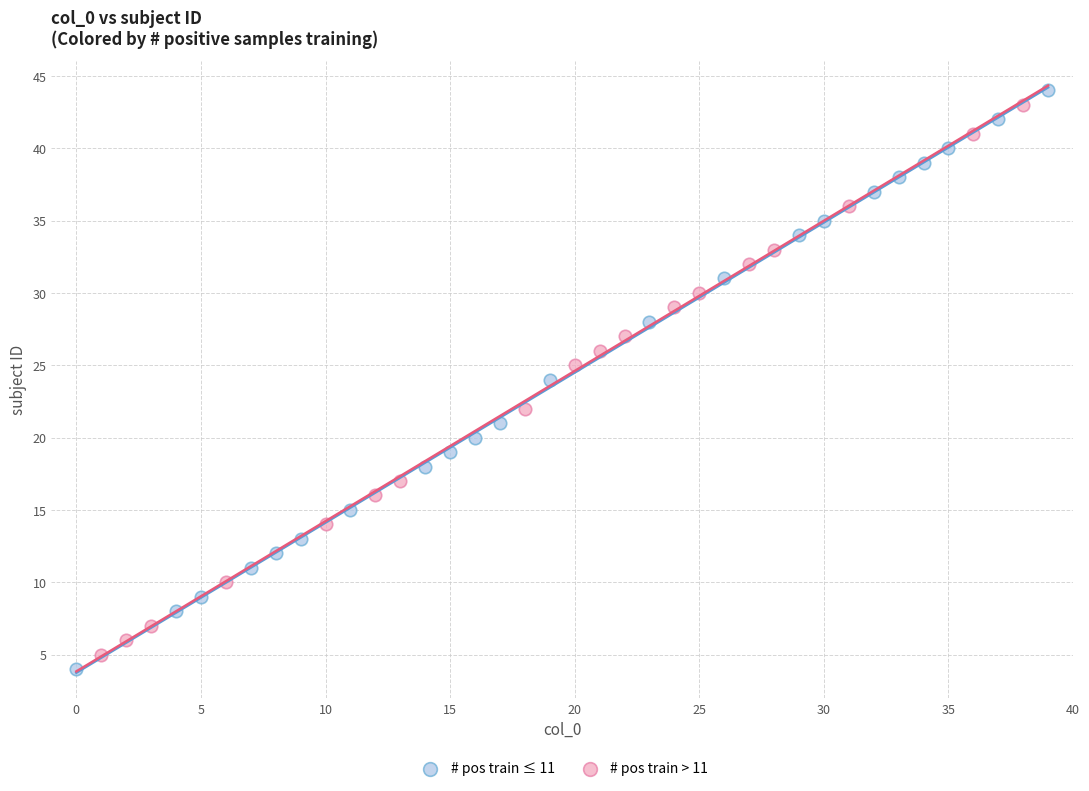

Which series has the widest spread of Y values?

# pos train ≤ 11